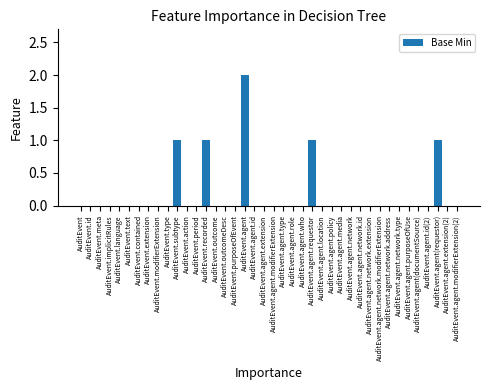

Reading left to right, list all the values displayed in this chart.

AuditEvent=0	AuditEvent.id=0	AuditEvent.meta=0	AuditEvent.implicitRules=0	AuditEvent.language=0	AuditEvent.text=0	AuditEvent.contained=0	AuditEvent.extension=0	AuditEvent.modifierExtension=0	AuditEvent.type=0	AuditEvent.subtype=1	AuditEvent.action=0	AuditEvent.period=0	AuditEvent.recorded=1	AuditEvent.outcome=0	AuditEvent.outcomeDesc=0	AuditEvent.purposeOfEvent=0	AuditEvent.agent=2	AuditEvent.agent.id=0	AuditEvent.agent.extension=0	AuditEvent.agent.modifierExtension=0	AuditEvent.agent.type=0	AuditEvent.agent.role=0	AuditEvent.agent.who=0	AuditEvent.agent.requestor=1	AuditEvent.agent.location=0	AuditEvent.agent.policy=0	AuditEvent.agent.media=0	AuditEvent.agent.network=0	AuditEvent.agent.network.id=0	AuditEvent.agent.network.extension=0	AuditEvent.agent.network.modifierExtension=0	AuditEvent.agent.network.address=0	AuditEvent.agent.network.type=0	AuditEvent.agent.purposeOfUse=0	AuditEvent.agent(documentSource)=0	AuditEvent.agent.id(2)=0	AuditEvent.agent(requestor)=1	AuditEvent.agent.extension(2)=0	AuditEvent.agent.modifierExtension(2)=0